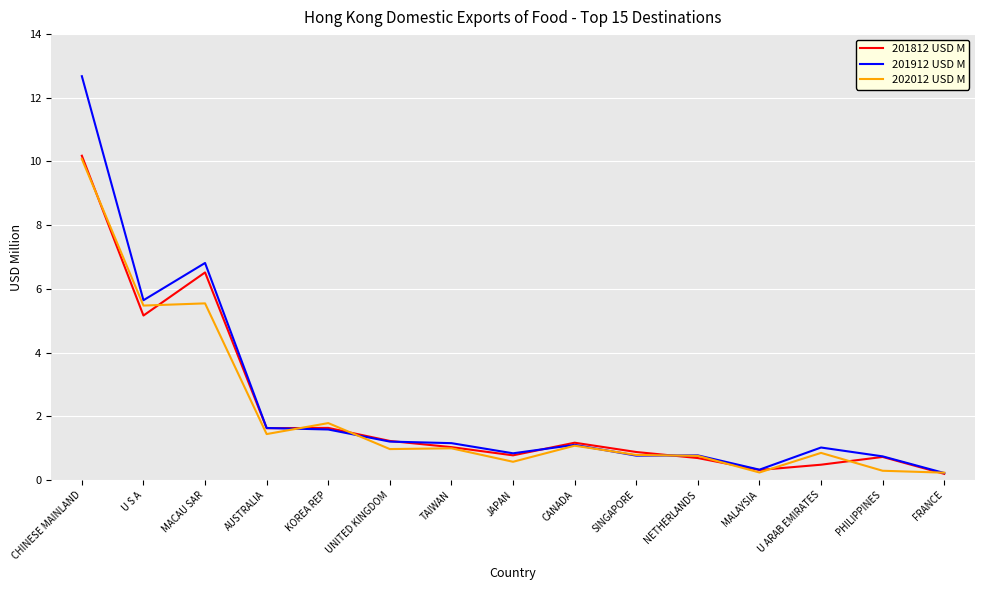

In 201812 USD M, how many points are lower than both neighbors (excluding endpoints)?

4